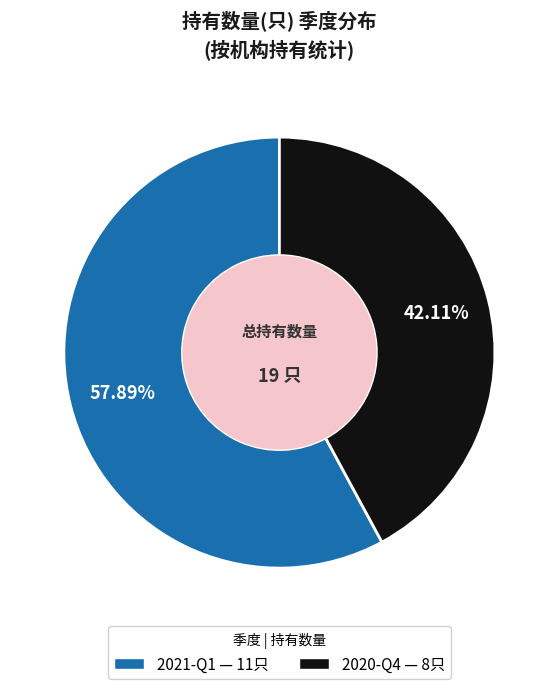

To the nearest percent, what portion does 2020-Q4 represent?

42%